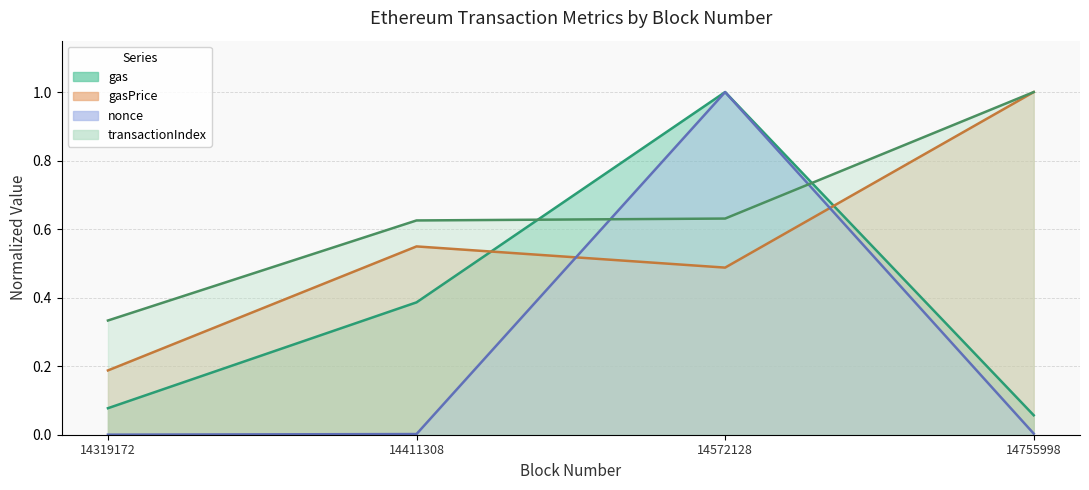

List the series in order of their peak value, lowest first.

gas, gasPrice, nonce, transactionIndex